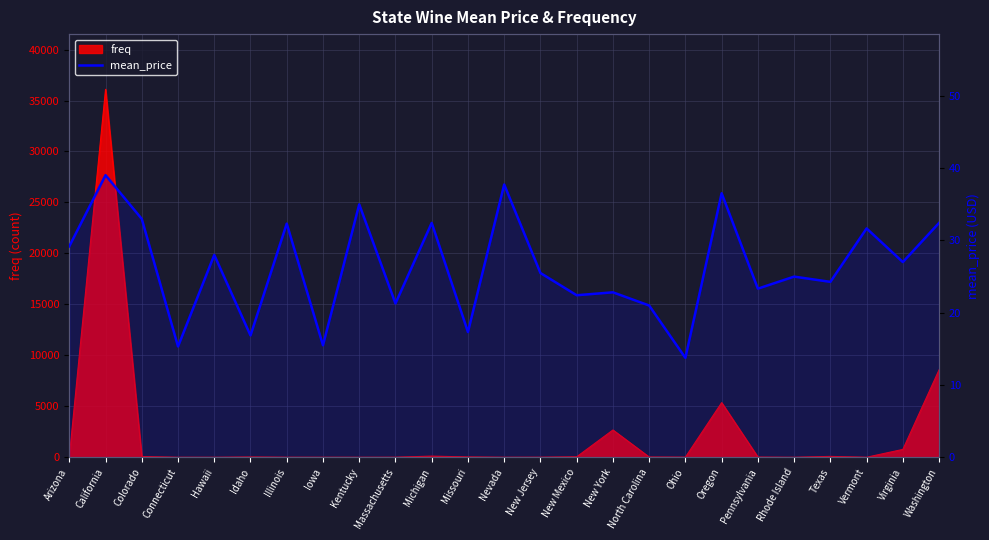

True or false: the data shows 12.1 at New Mexico.

False